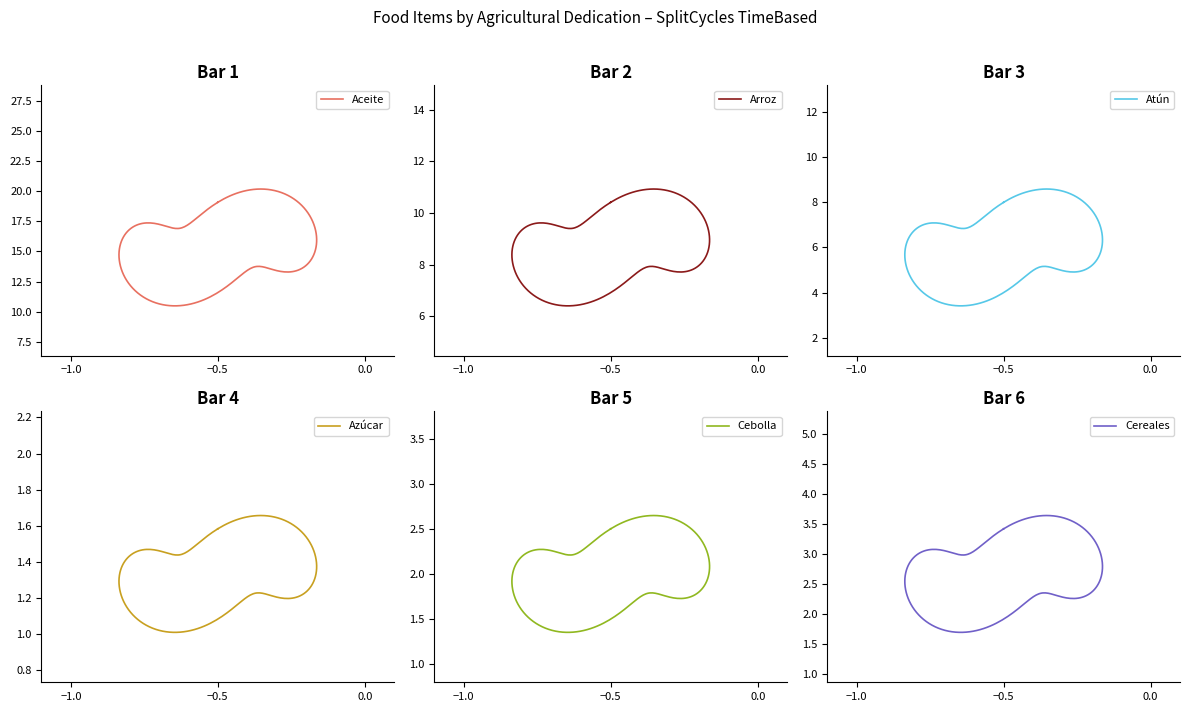

What is the minimum value shown in the chart?

1